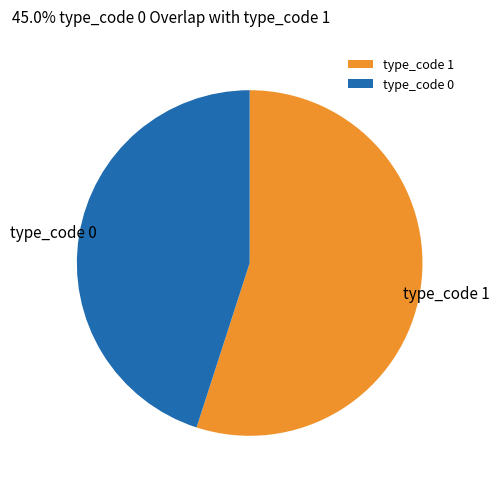

True or false: type_code 1 accounts for 55% of the total.

True